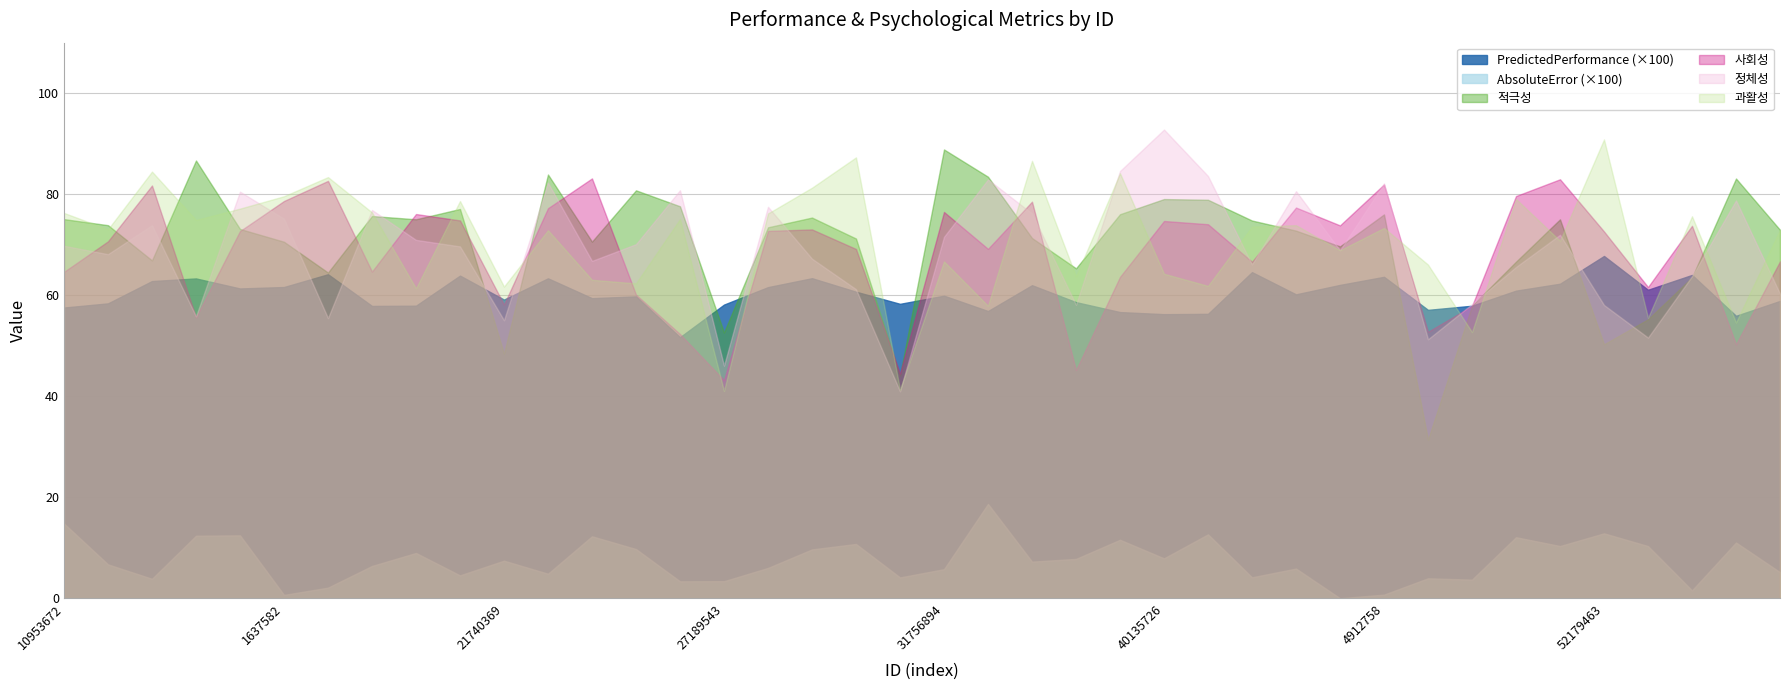

Is it true that 적극성 equals 21.9 at 21740369?

False